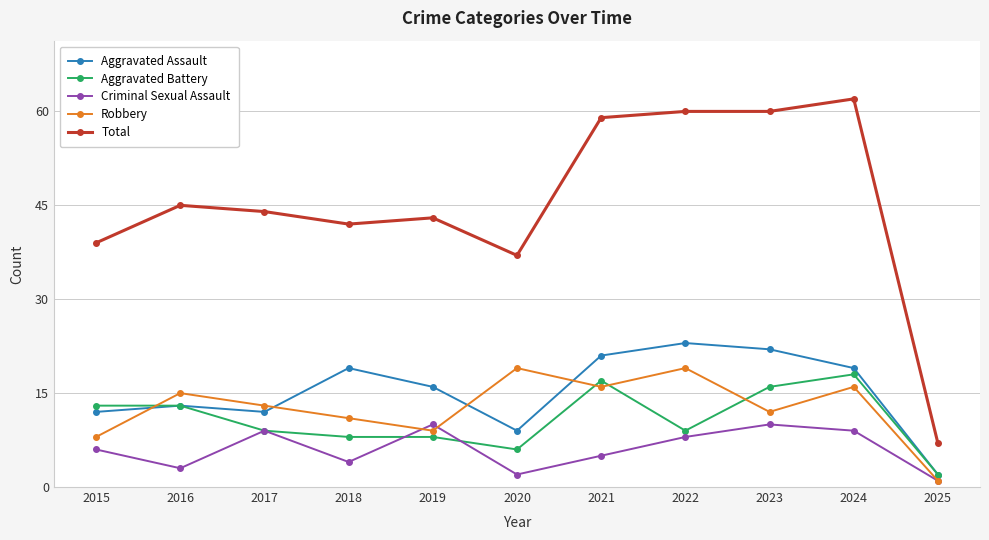

True or false: Robbery has a value of 13 at 2017.

True